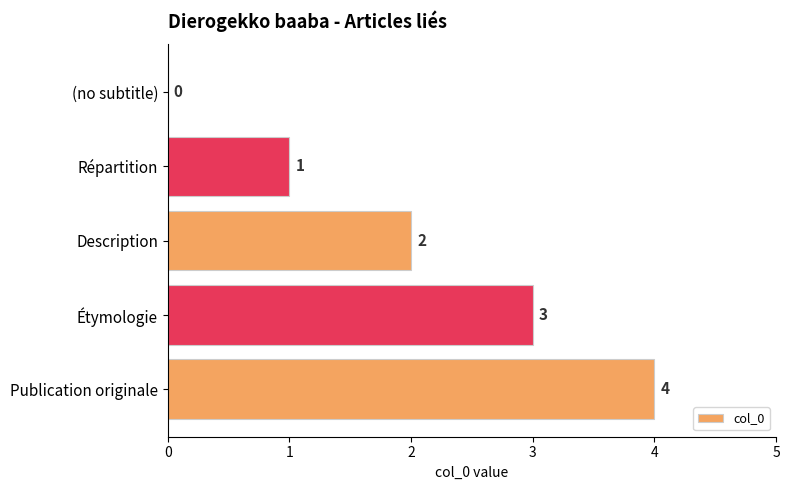

What is the sum of all values?

10